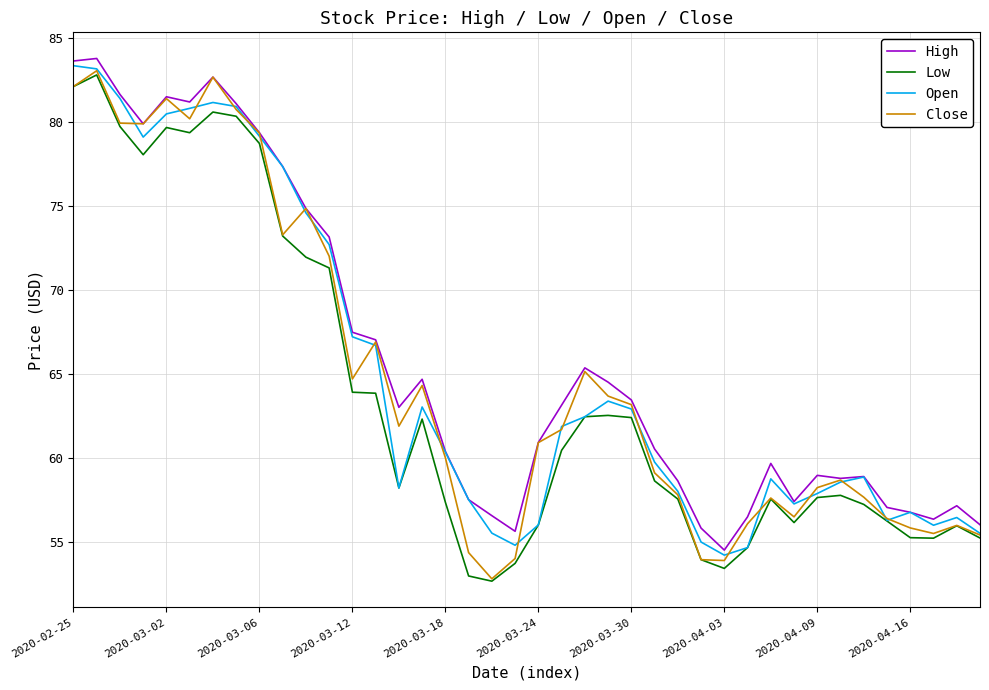

What is the lowest value of the Close series?

52.8